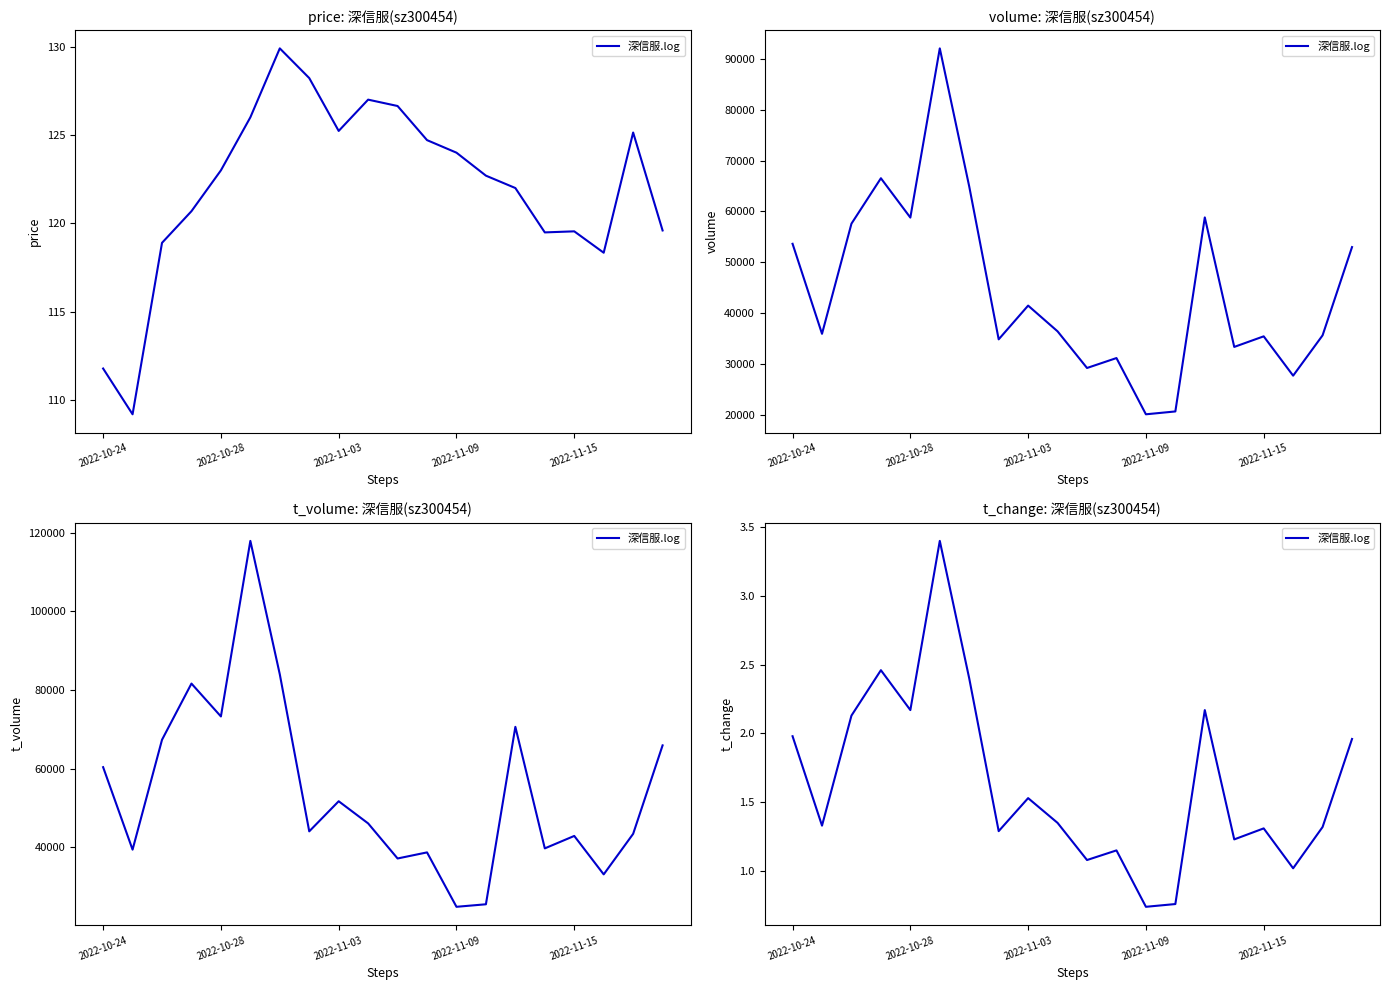

How many values are below 1?

2